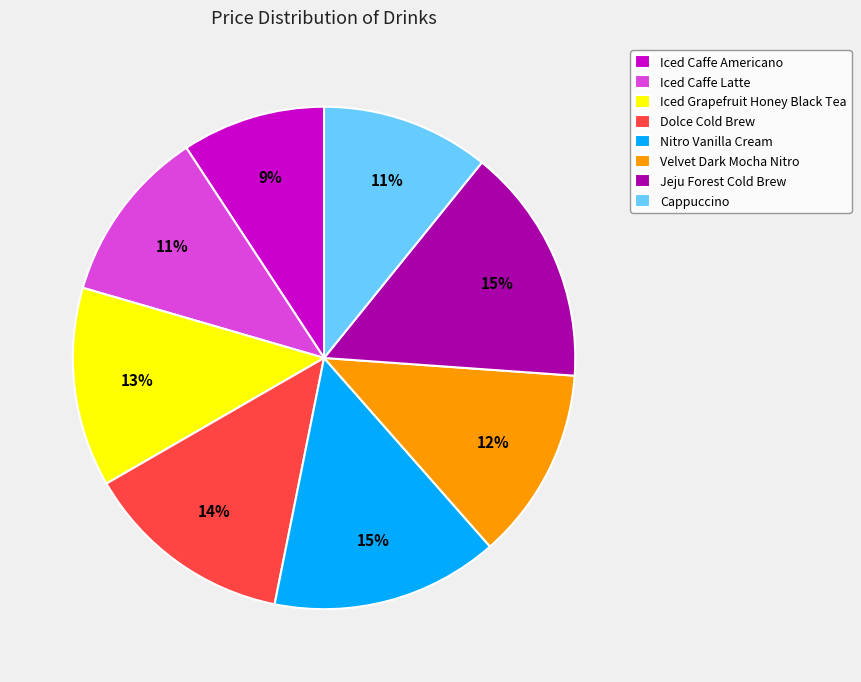

What percentage is the Iced Caffe Latte slice, to the nearest percent?

11%